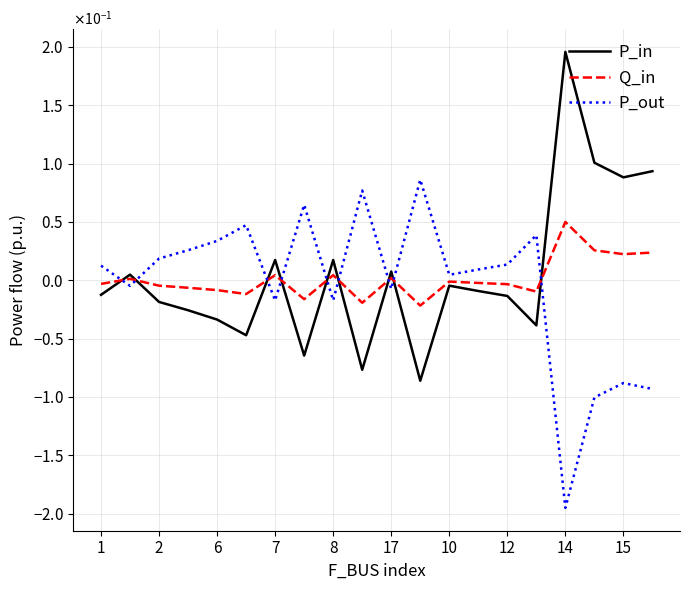

Which series has the largest total across all categories?

P_in